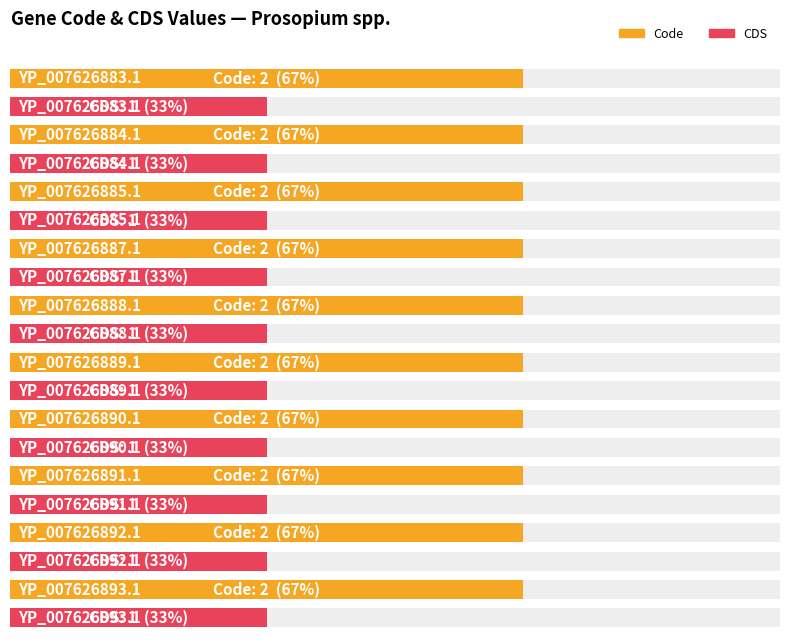

What is the highest value of the CDS series?

1